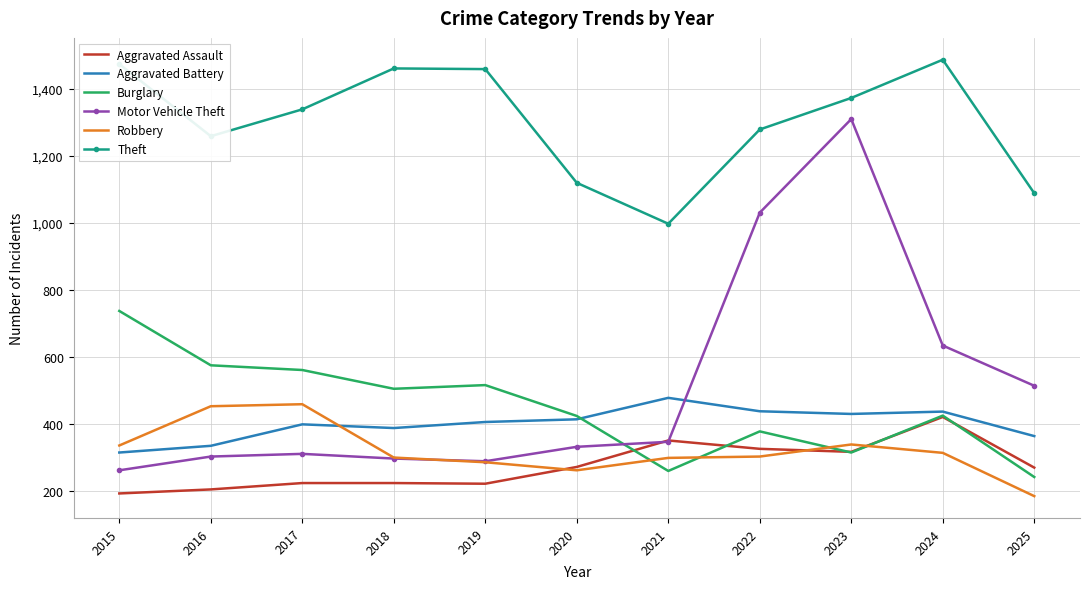

The value of Aggravated Assault at 2021 is 479. True or false?

False